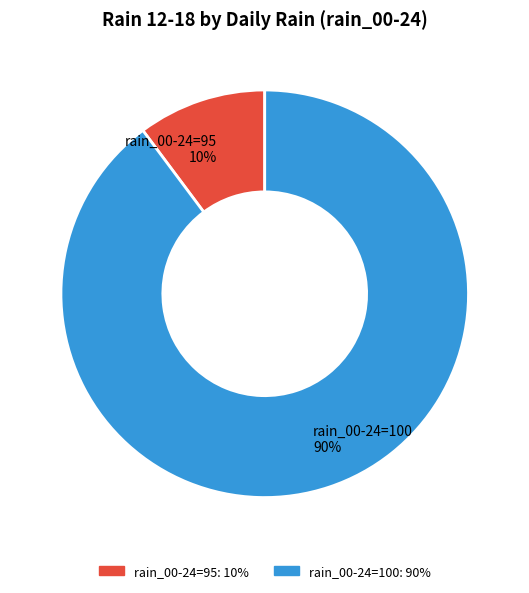

To the nearest percent, what is the average slice percentage?

50%